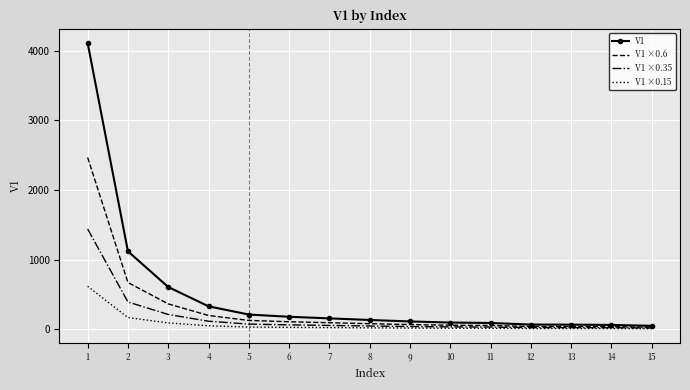

What is the lowest value of the V1 series?

49.0